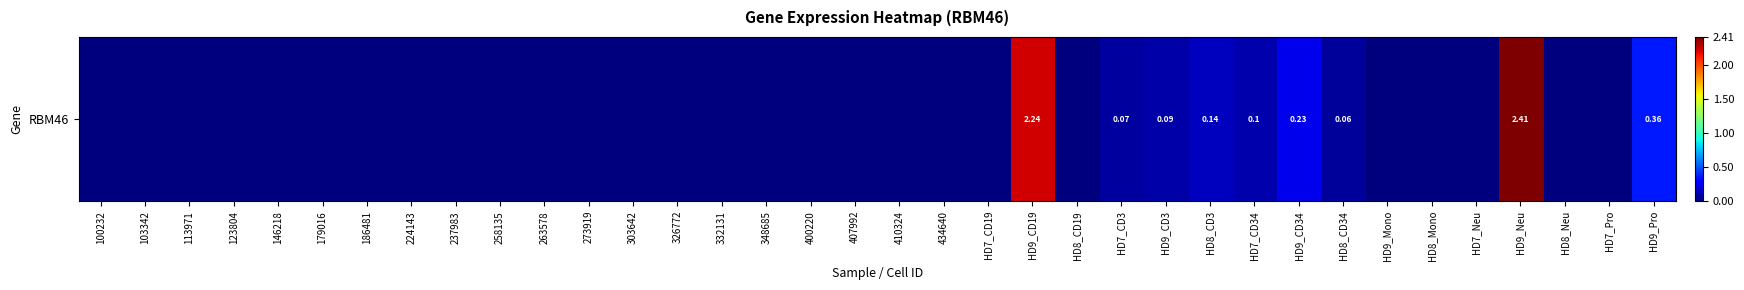

What value does the data have at HD9_CD19?

2.2